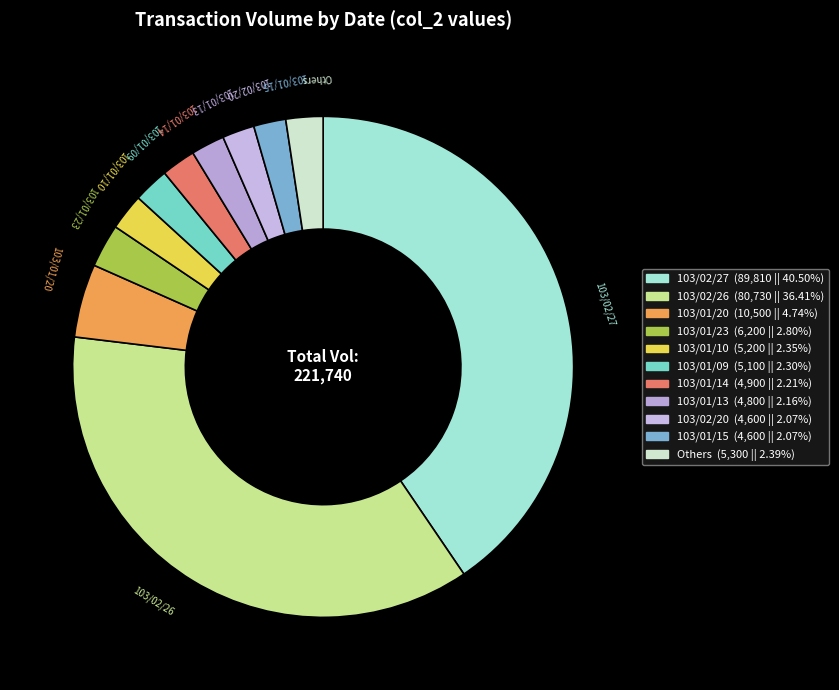

How many slices are in this pie chart?

11